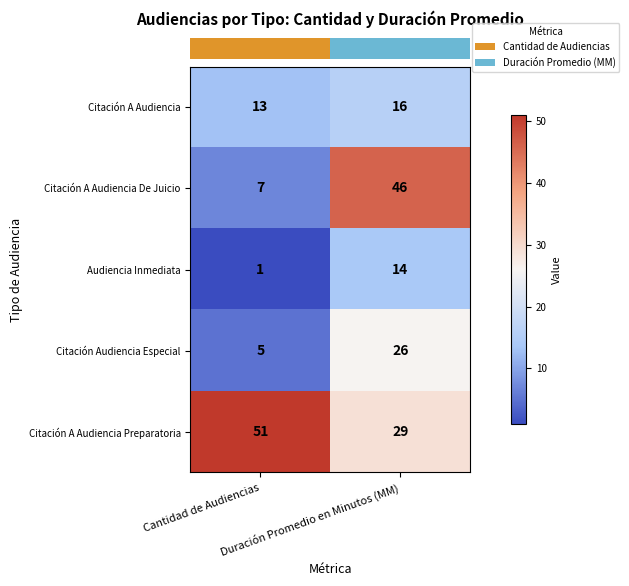

What is the minimum value for Citación Audiencia Especial?

5